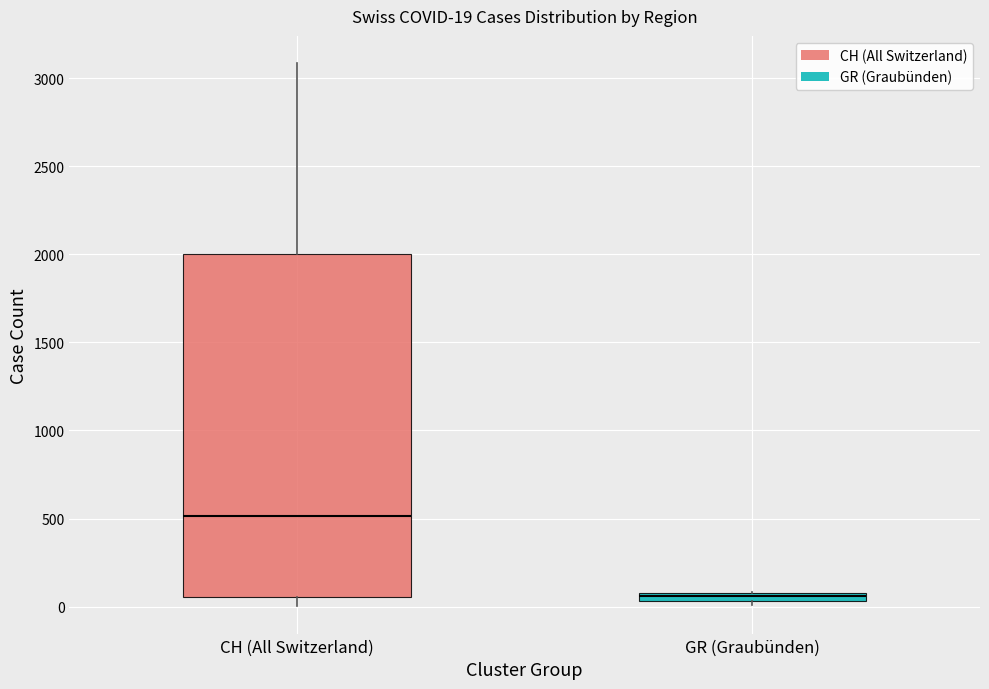

Which box is the tallest, from its lower edge to its upper edge?

CH (All Switzerland)